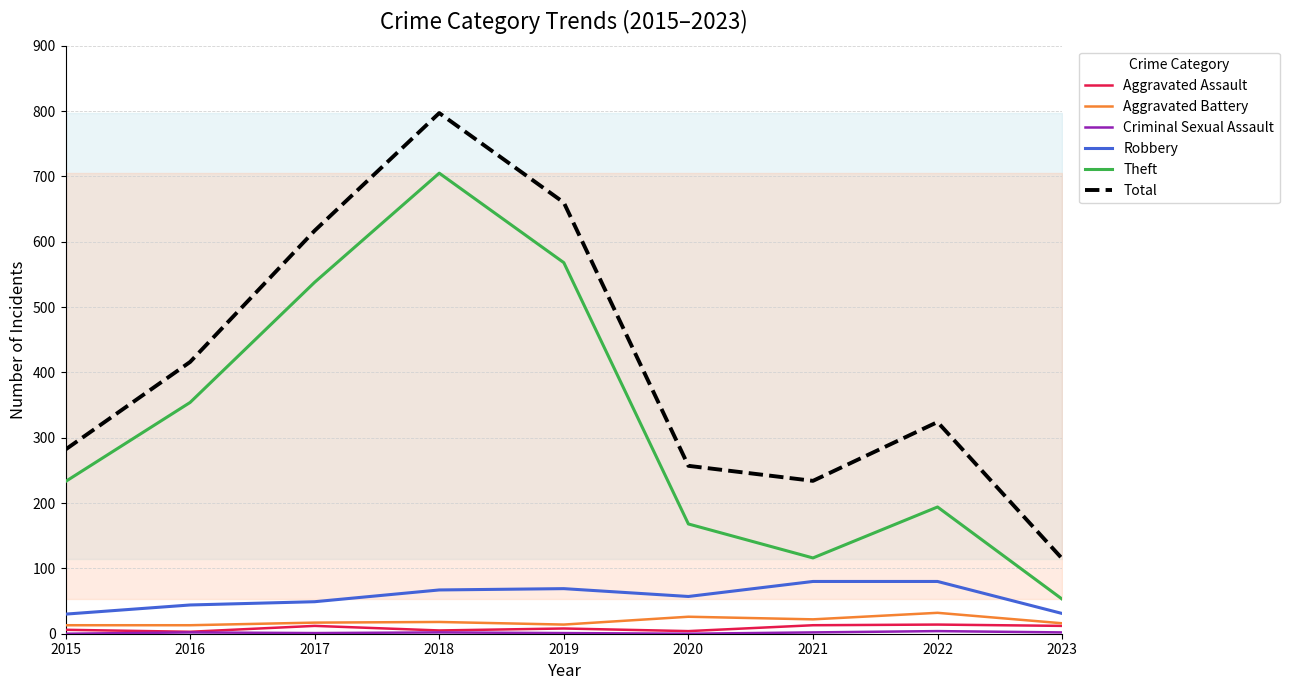

What is the value of the Total point at the 7th from the left?

234